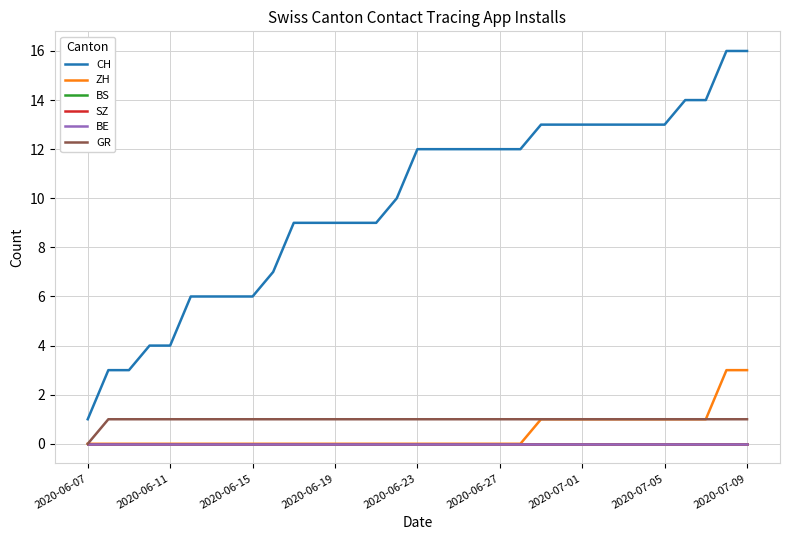

Does the chart have visible grid lines?

Yes